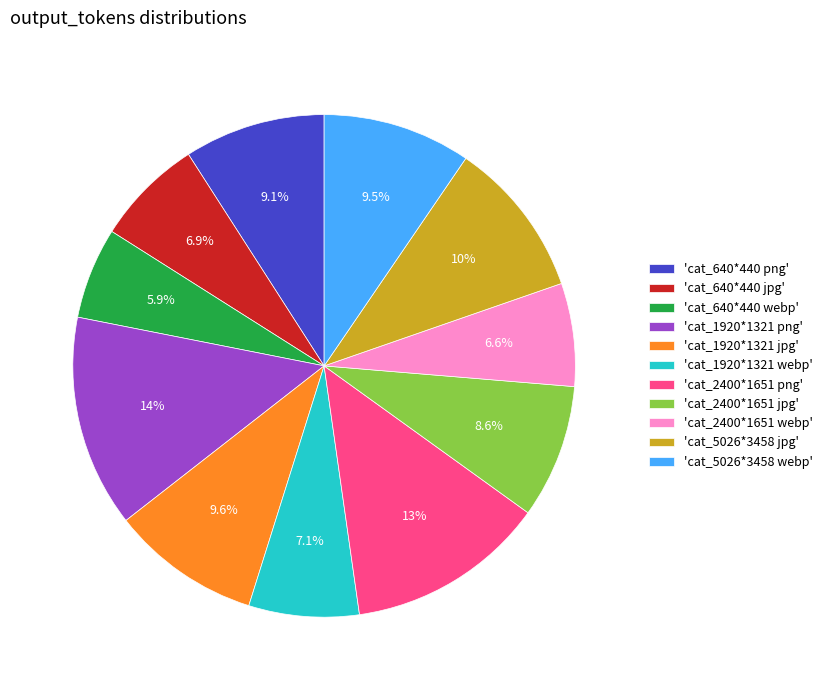

Is there a majority slice in this chart?

No